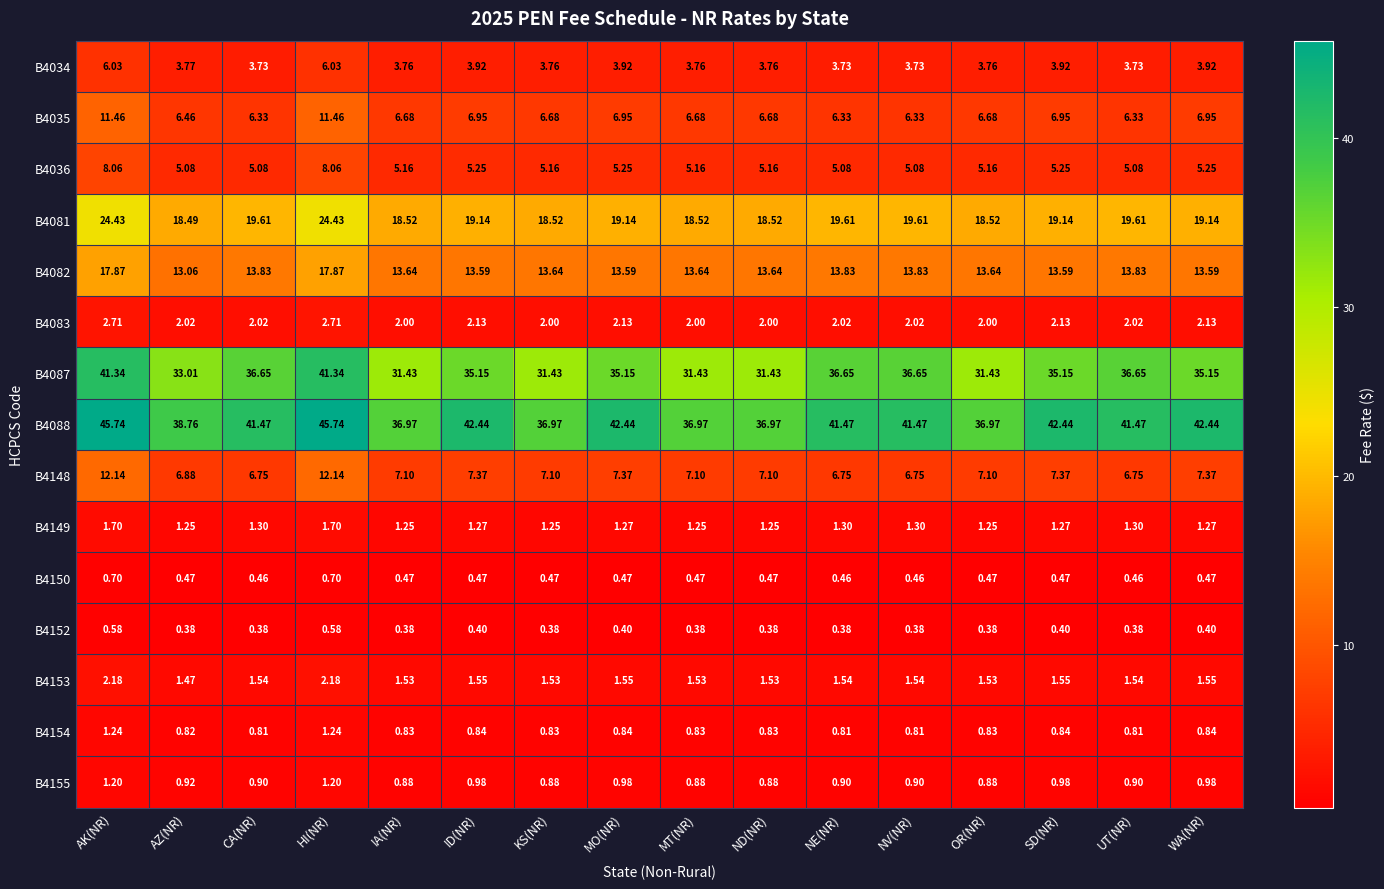

What is the greatest value displayed?

45.7